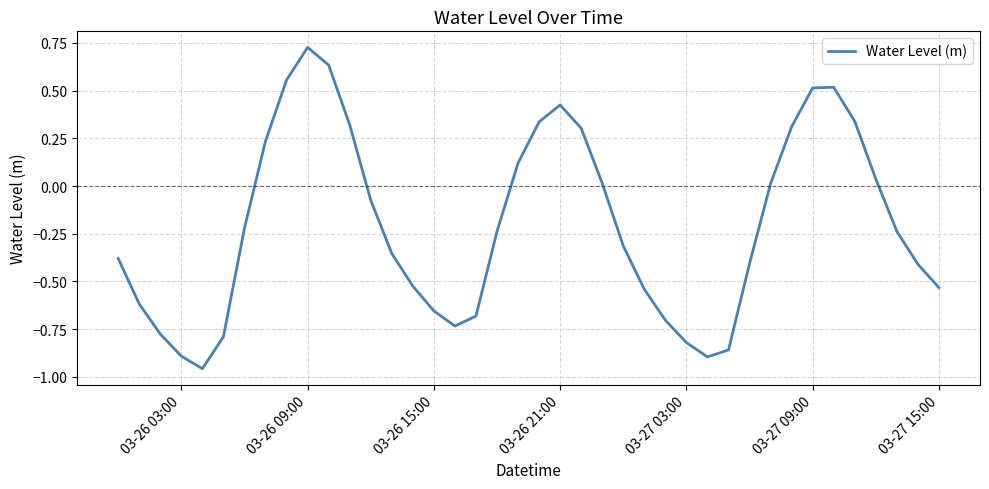

What is the difference between the maximum and minimum values?

1.7